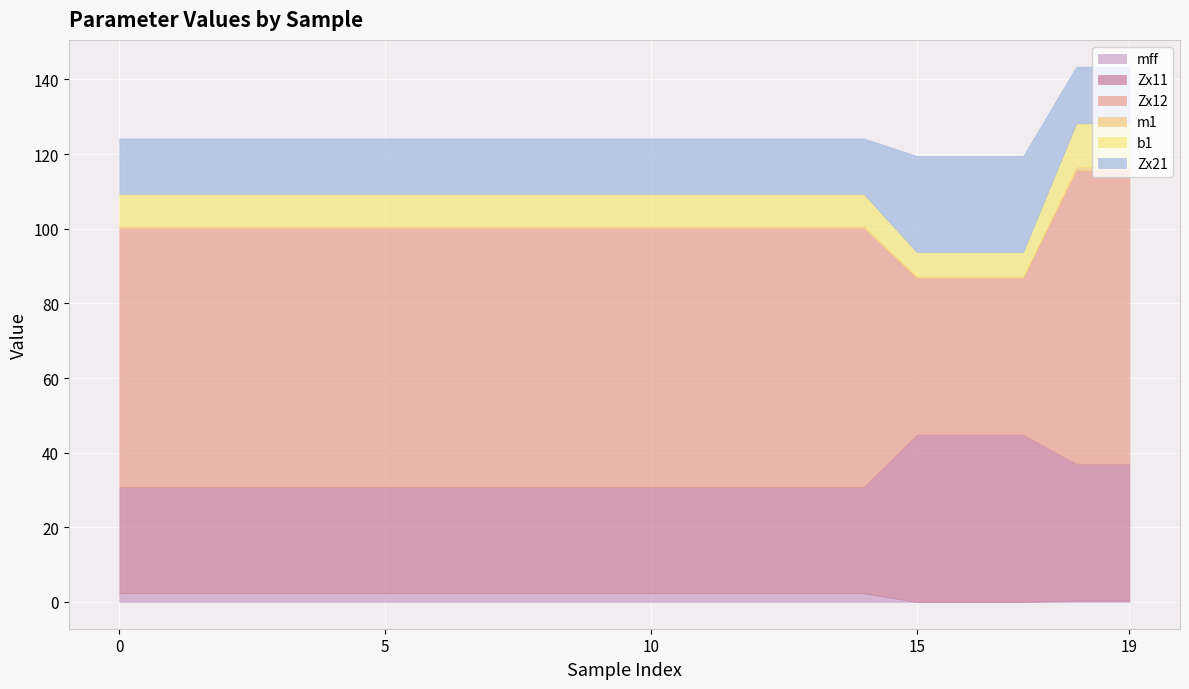

What is the value of the Zx21 point at the 10th from the left?

14.9